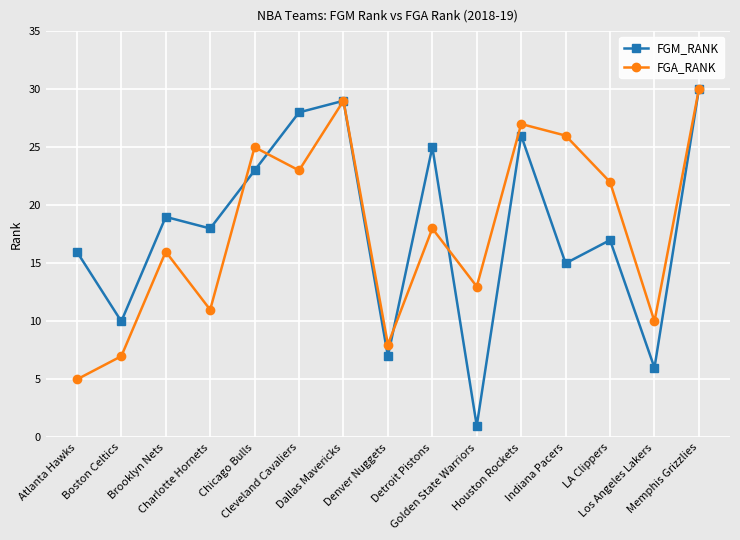

Where is the first local minimum for FGM_RANK?

Boston Celtics